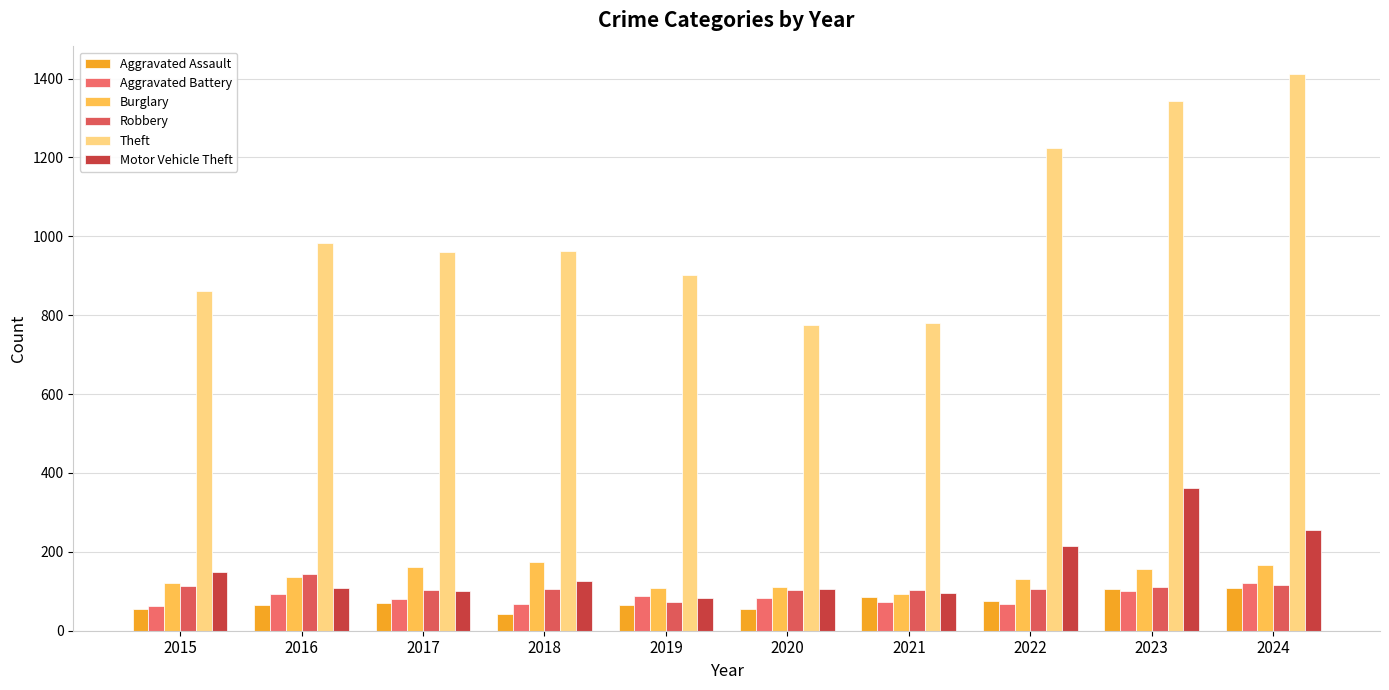

Which category has the highest value in the Motor Vehicle Theft series?

2023